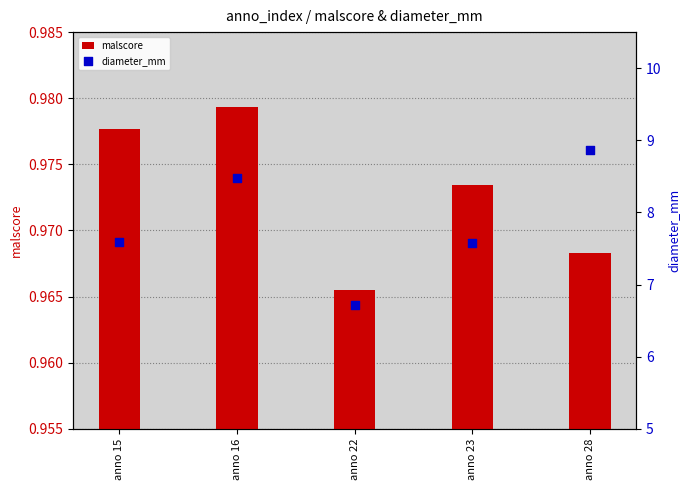

At which category is the sum across all series the highest?

anno 28